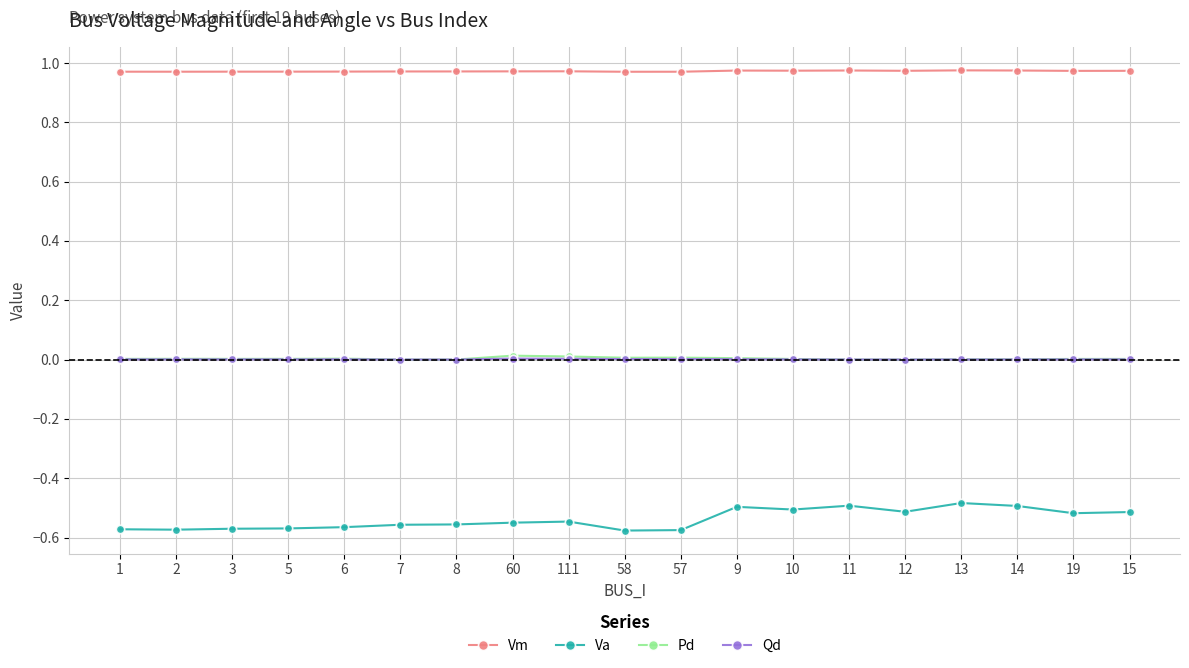

What is the total value across all series at 111?

0.4